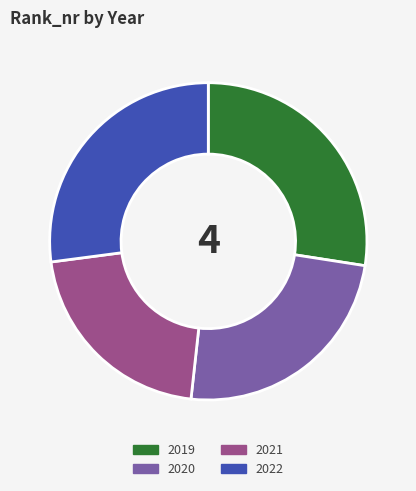

Count the number of slices in the pie.

4